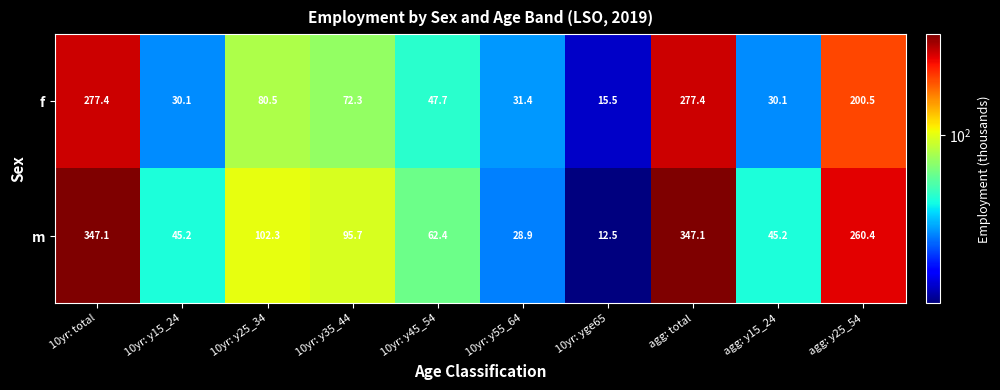

Rank the series by their maximum value, from highest to lowest.

m, f